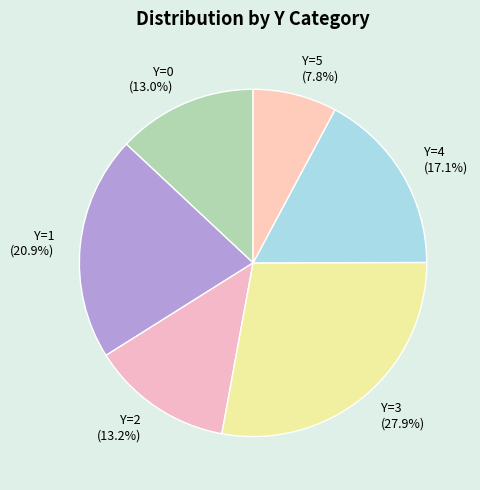

Does any single category account for the majority?

No